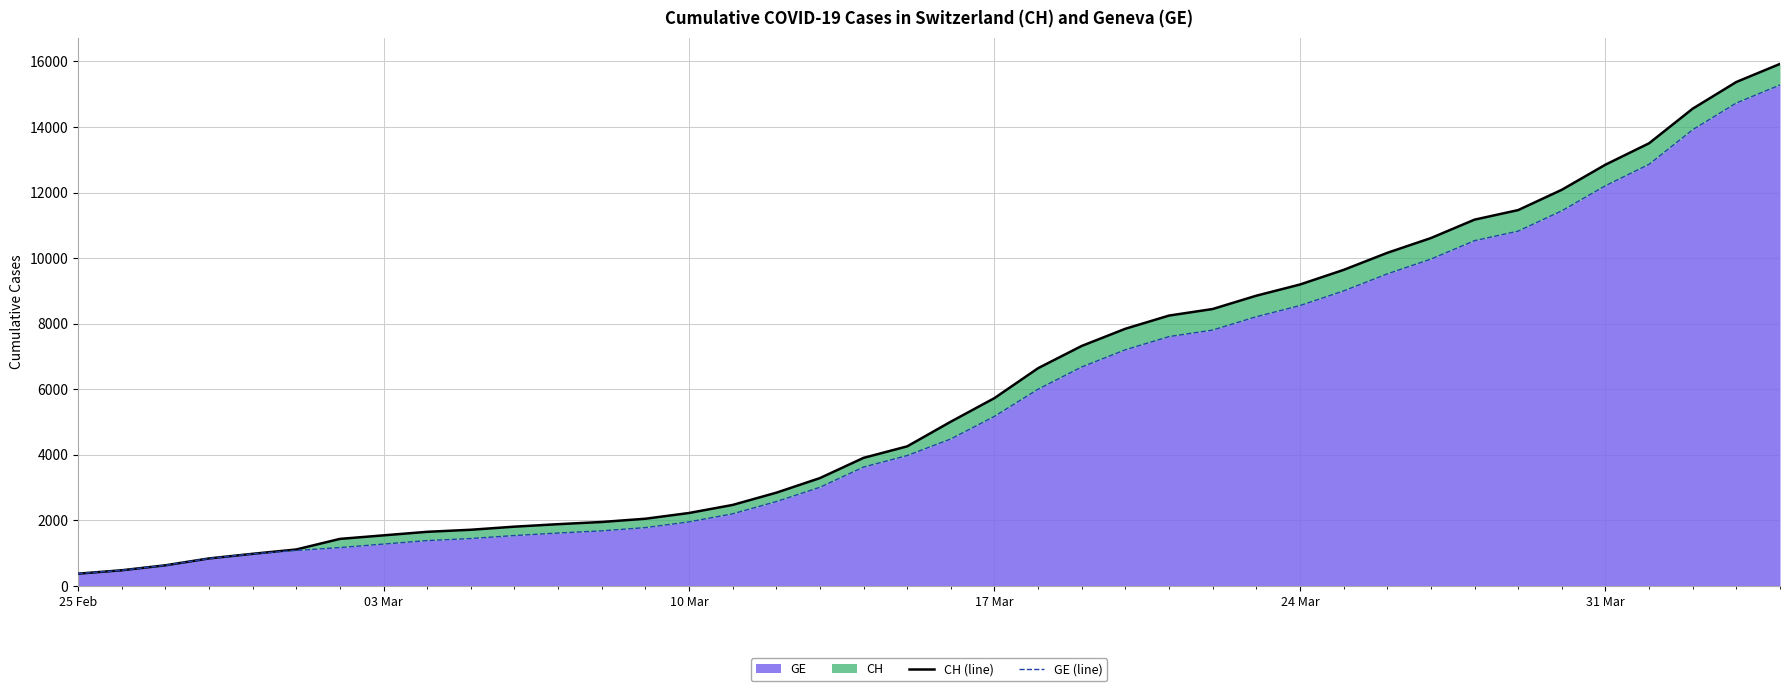

What is the value of the CH (line) point at the 8th from the left?

1544